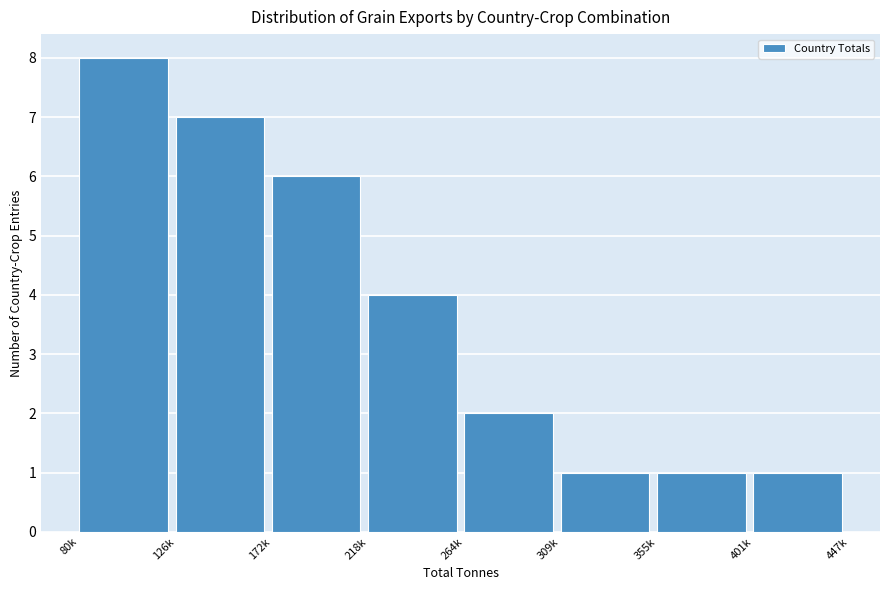

Reading left to right, what are all the values shown in this chart?

8	7	6	4	2	1	1	1